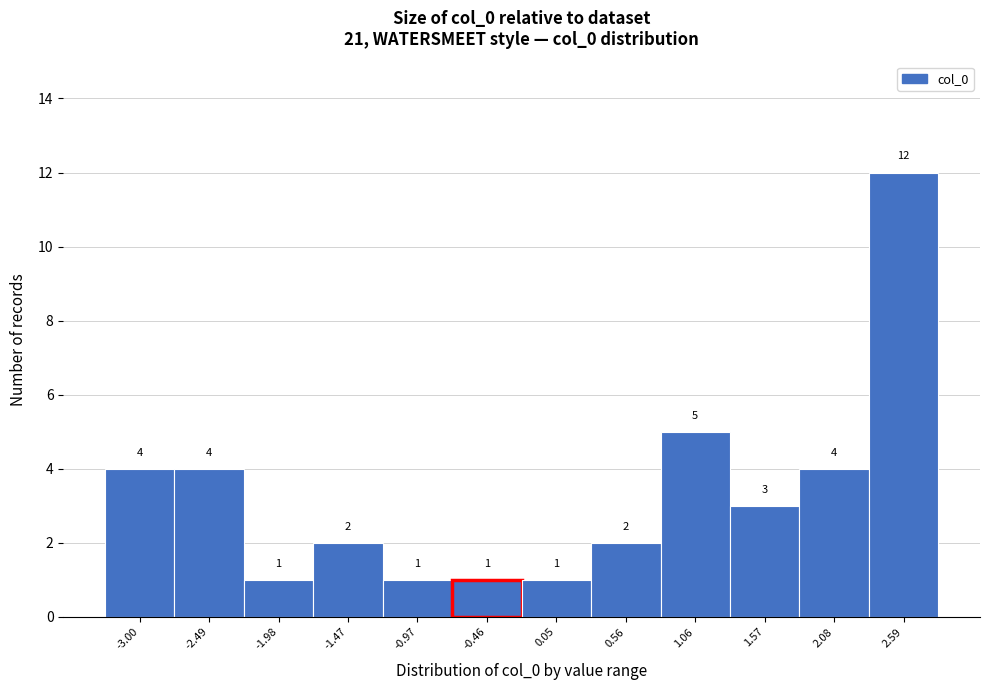

Reading right to left, what are all the values shown in this chart?

2.59=12	2.08=4	1.57=3	1.06=5	0.56=2	0.05=1	-0.46=1	-0.97=1	-1.47=2	-1.98=1	-2.49=4	-3.00=4